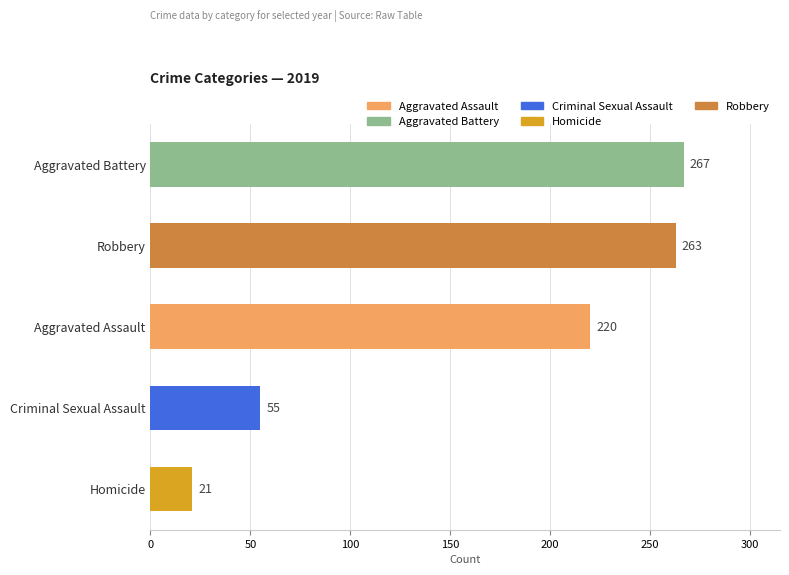

Reading top to bottom, what are all the values shown in this chart?

267	263	220	55	21